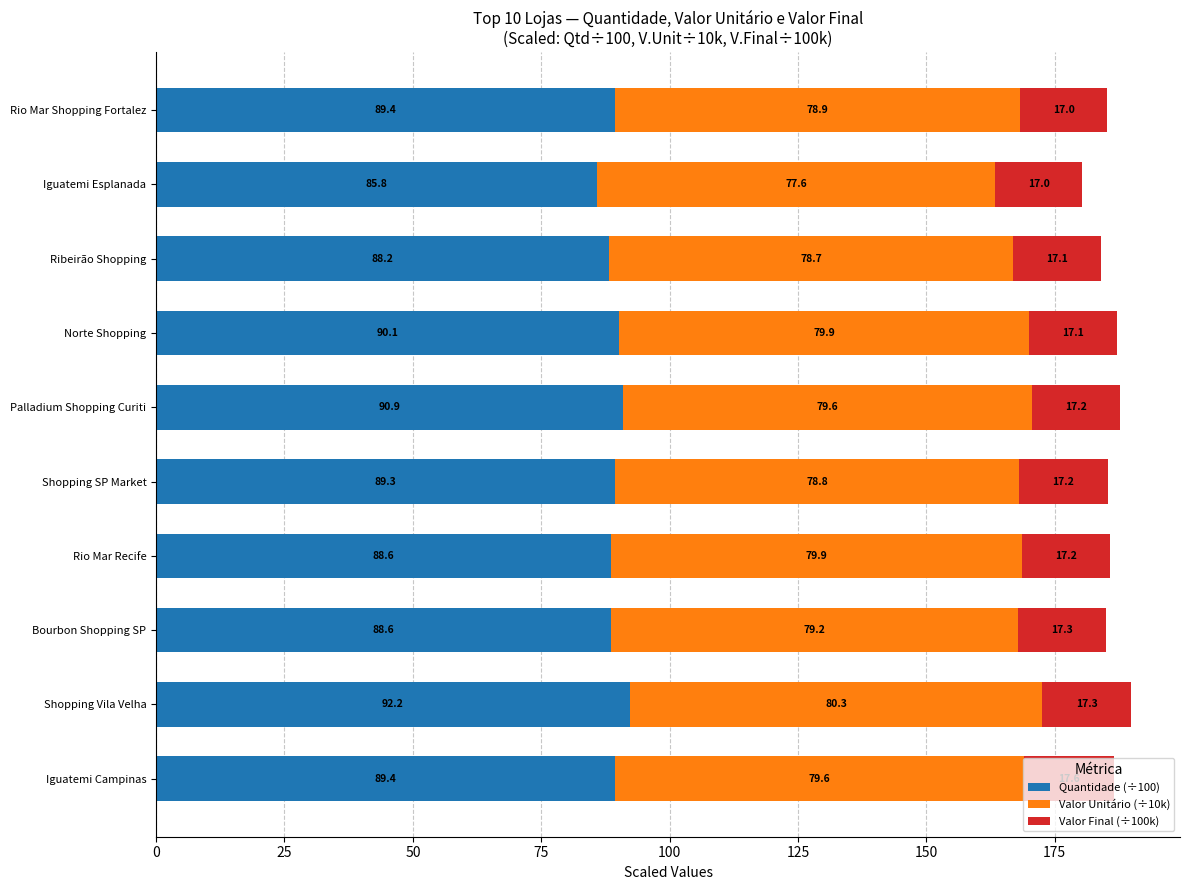

What is the highest value of the Quantidade (÷100) series?

92.2